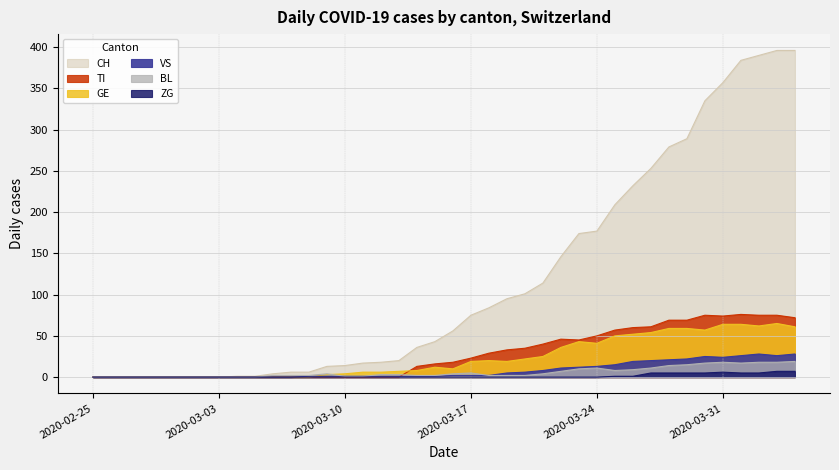

Rank the series at 2020-03-11 from lowest to highest value.

TI, ZG, VS, BL, GE, CH